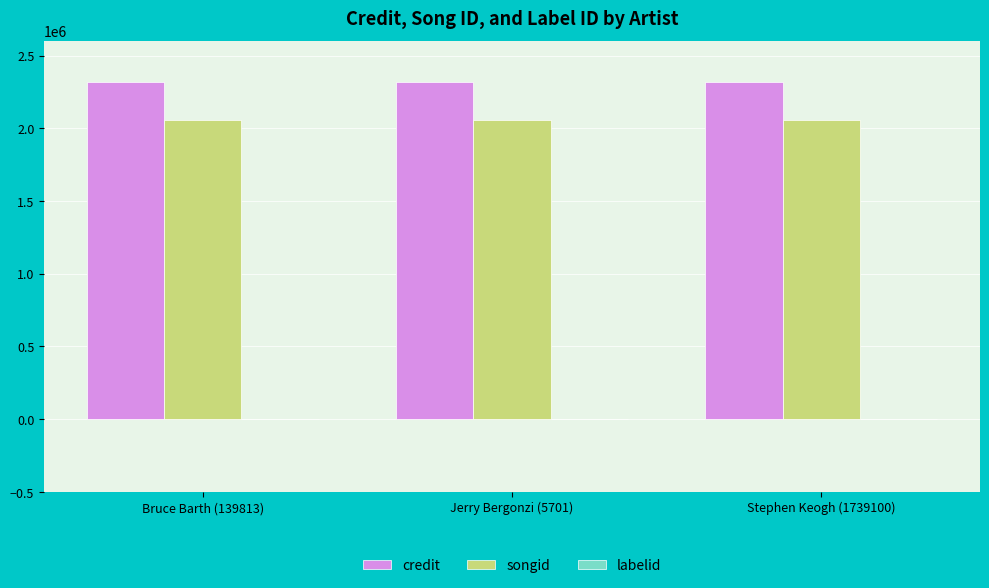

The value of songid at Stephen Keogh (1739100) is 1283805. True or false?

False